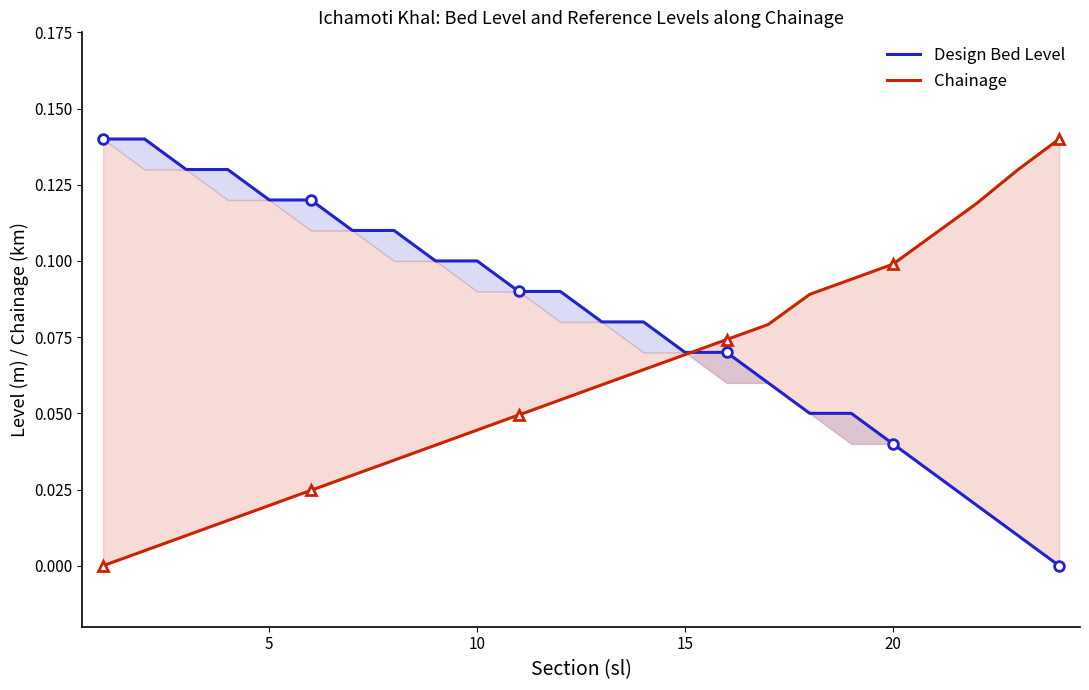

At how many categories does at least one series exceed 0?

24